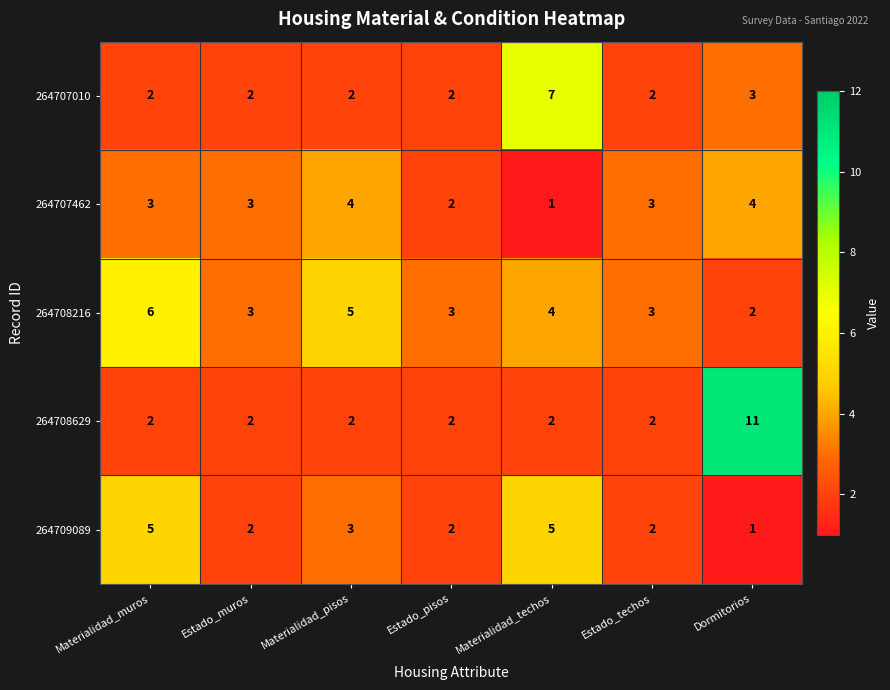

What is the smallest value displayed?

1